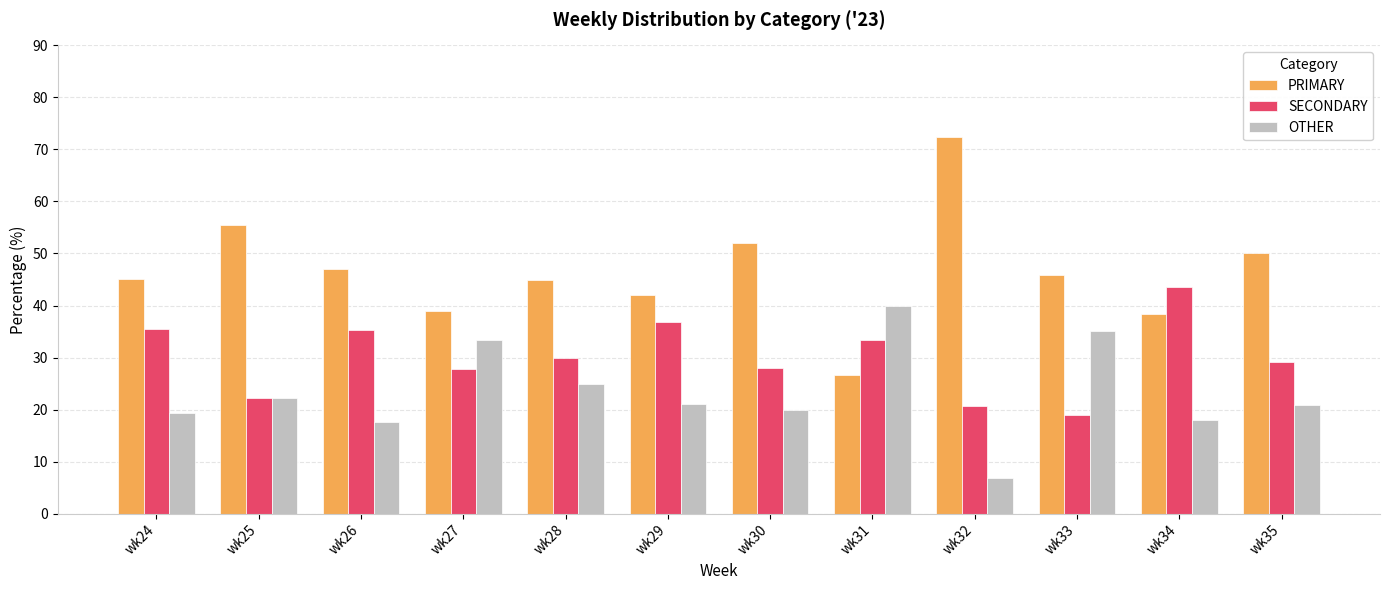

Is it true that OTHER equals 29.8 at wk24?

False